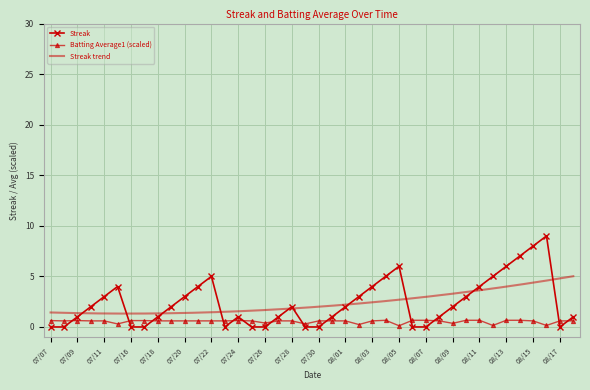

What is the difference between the second highest and second lowest values in the Streak series?

8.0